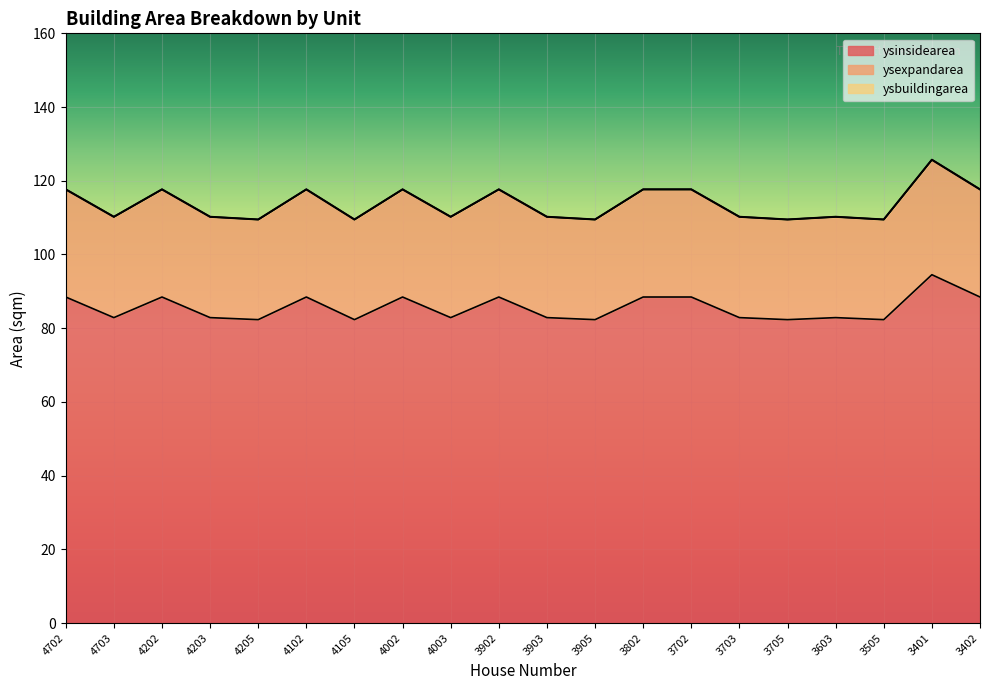

What is the approximate value of ysinsidearea at 4703?

82.9